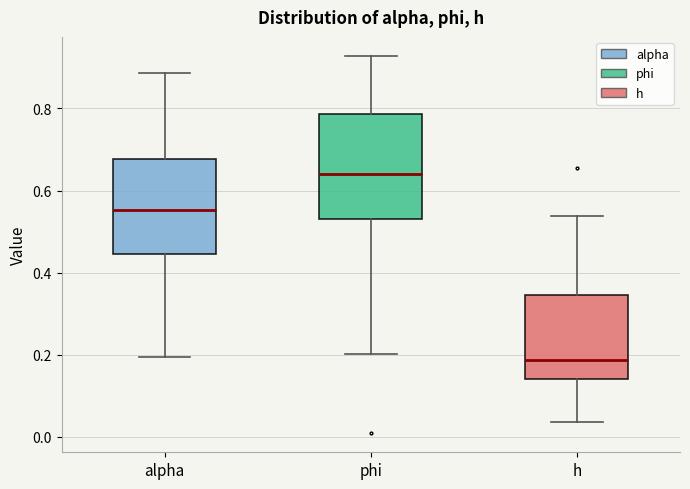

Where does the median line of the box for phi sit on the y-axis? The values are not printed on the chart, so give them approximately, as read against the axis.

0.64